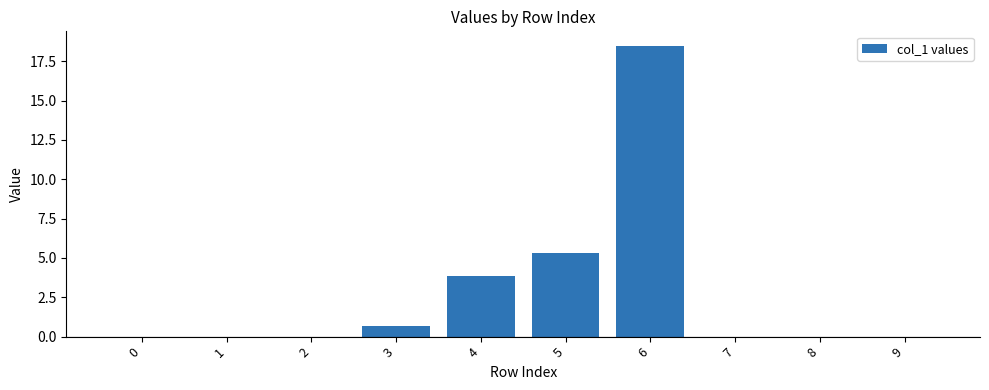

What is the sum of the values at 4 and 0?

3.8